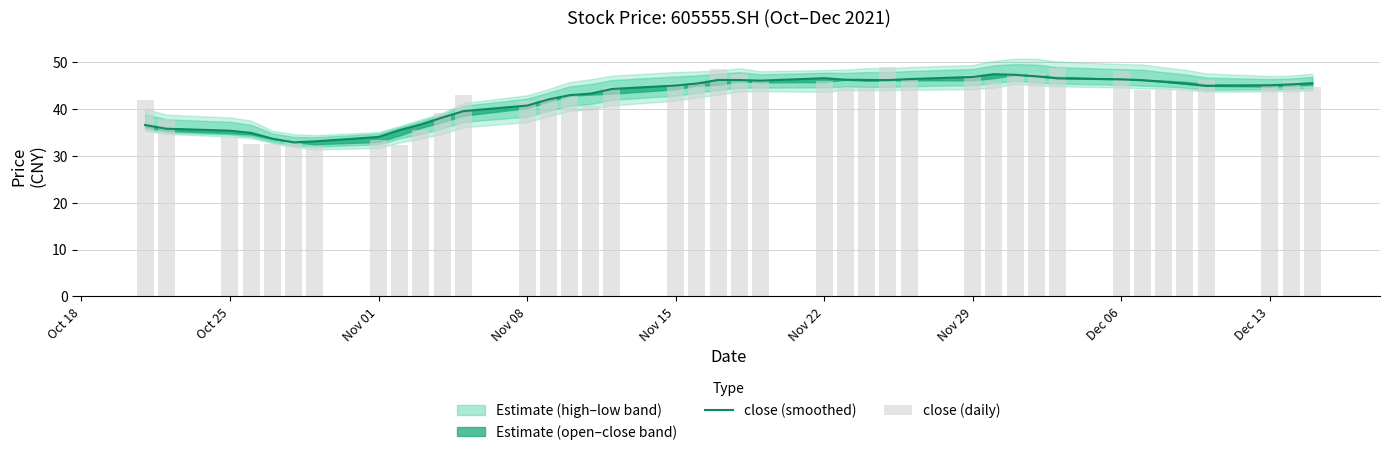

What is the lowest value of the close (smoothed) series?

32.9